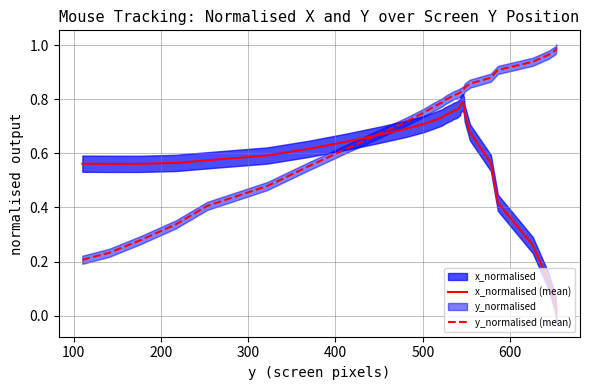

The x_normalised (mean) series shows 0.0 at 32. True or false?

False